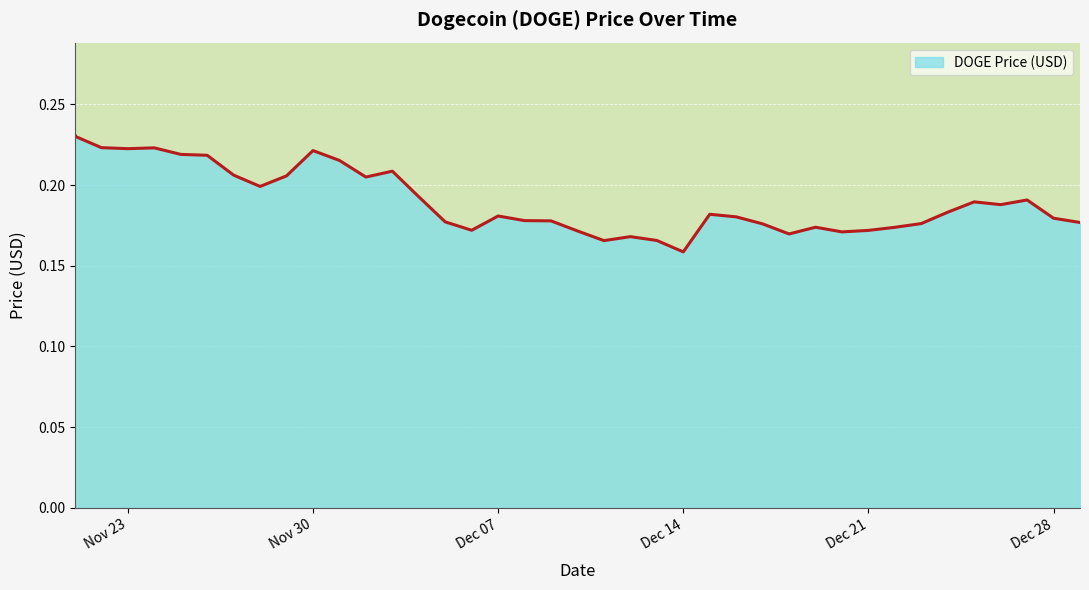

The chart shows a value of 0.2 at 11/25/2021. True or false?

True